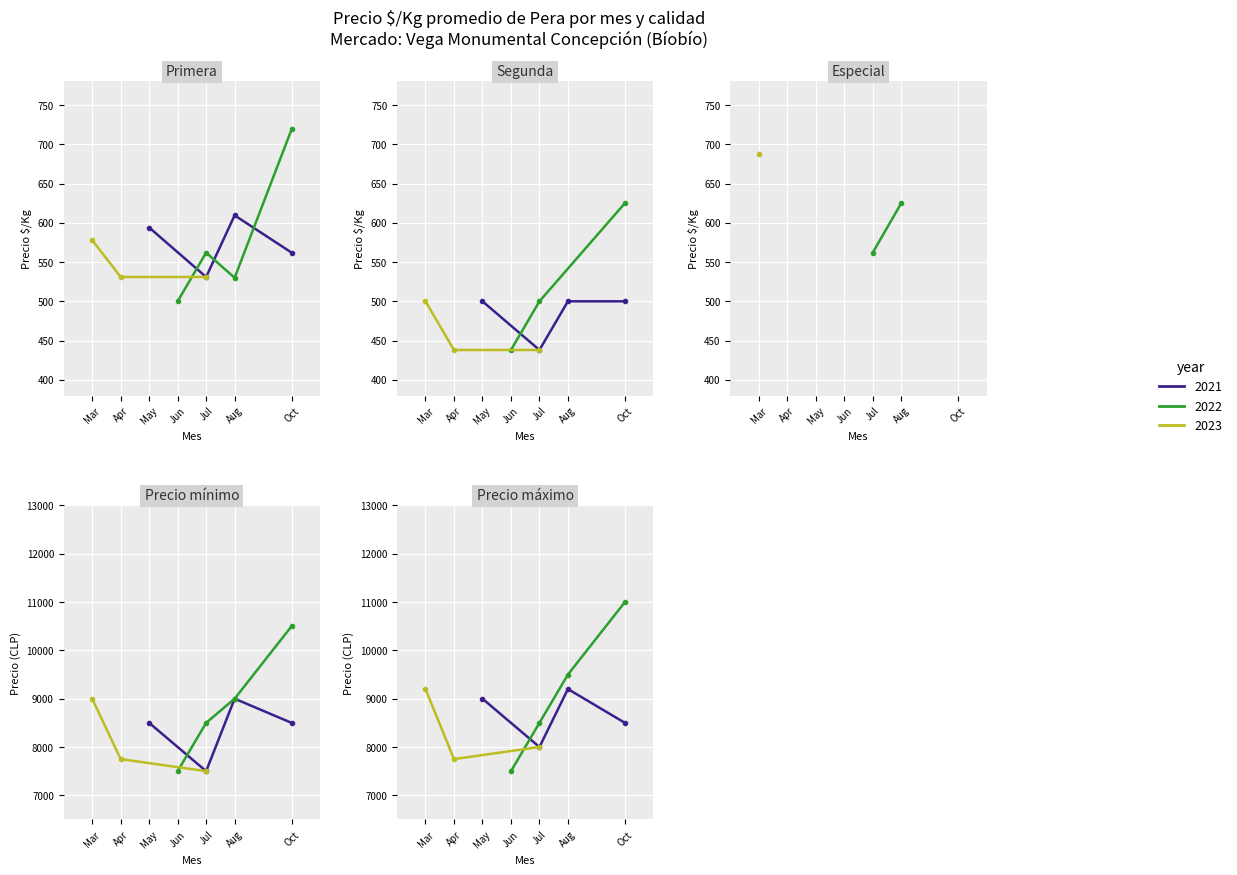

Is the value of Precio promedio ponderado at 2021-10 greater than the value of Precio maximo at 2021-08?

No